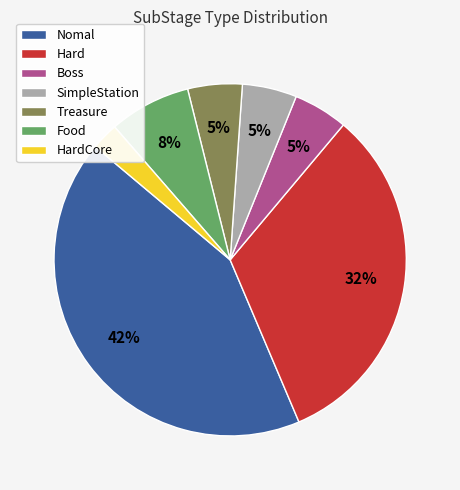

Between Nomal and SimpleStation, which is larger?

Nomal